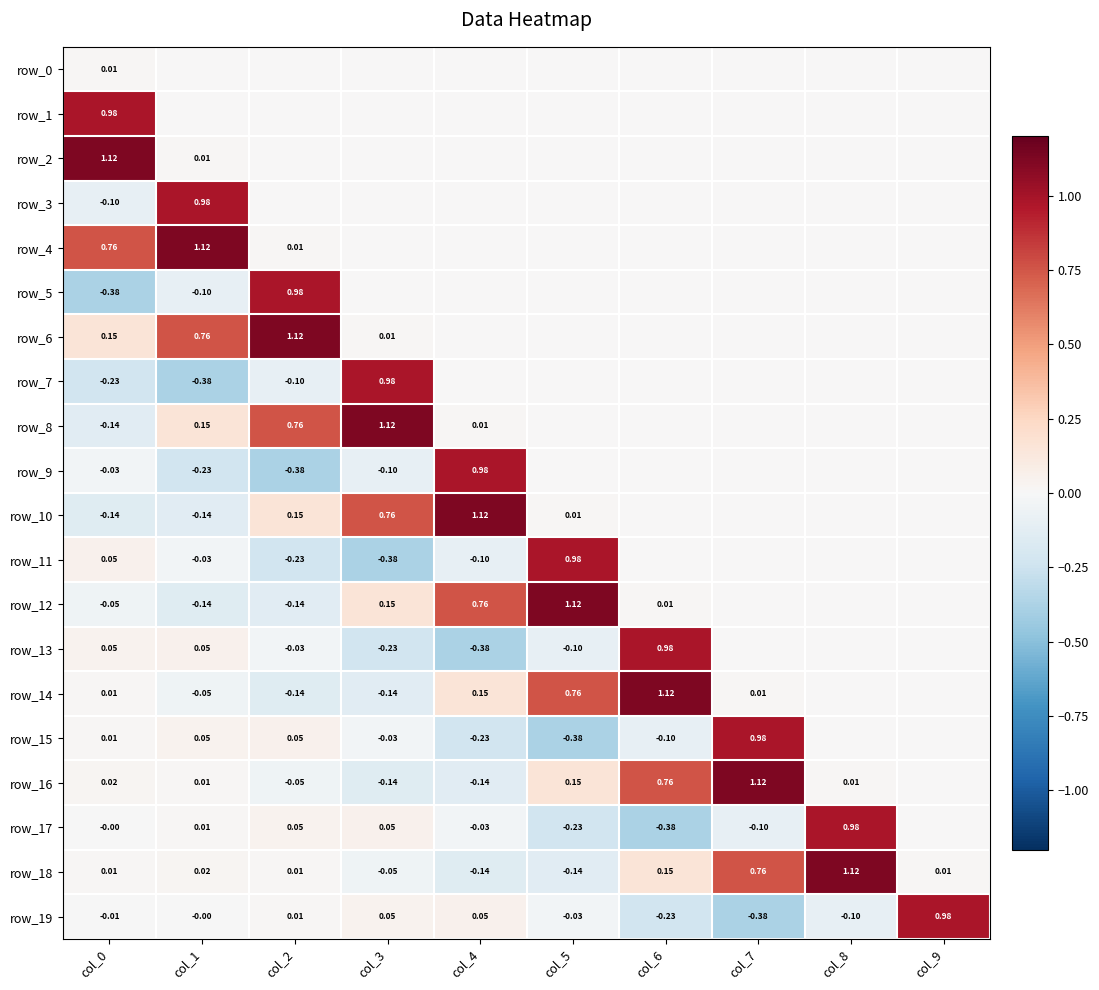

Is it true that row_12 equals 0.8 at col_7?

False